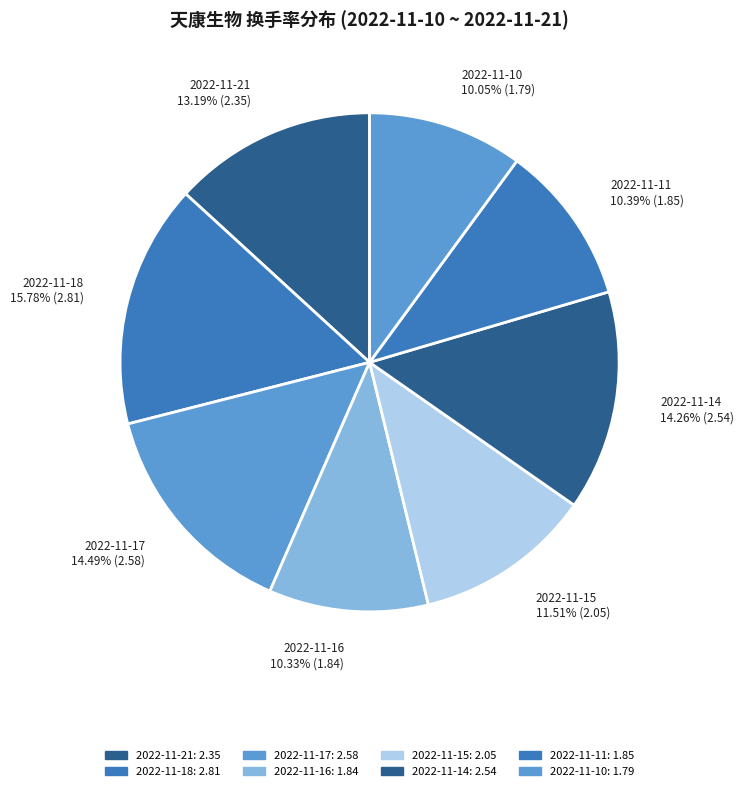

What is the total percentage of 2022-11-10 and 2022-11-14?

24.3%